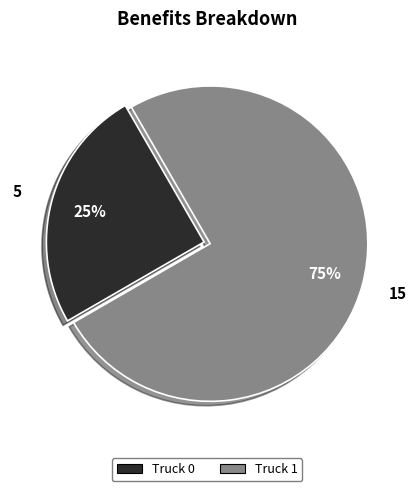

Is the sum of Truck 1 and Truck 0 greater than half?

Yes